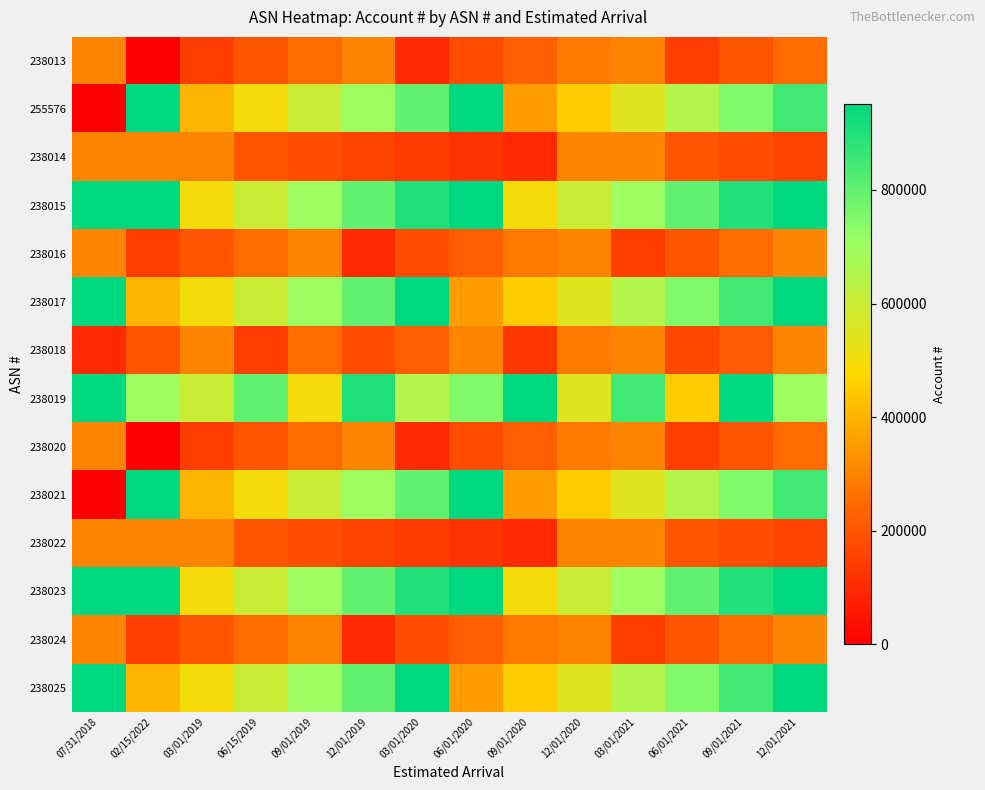

Rank the series at 06/01/2021 from highest to lowest value.

238015, 238023, 238017, 238025, 255576, 238021, 238019, 238014, 238016, 238022, 238024, 238018, 238013, 238020